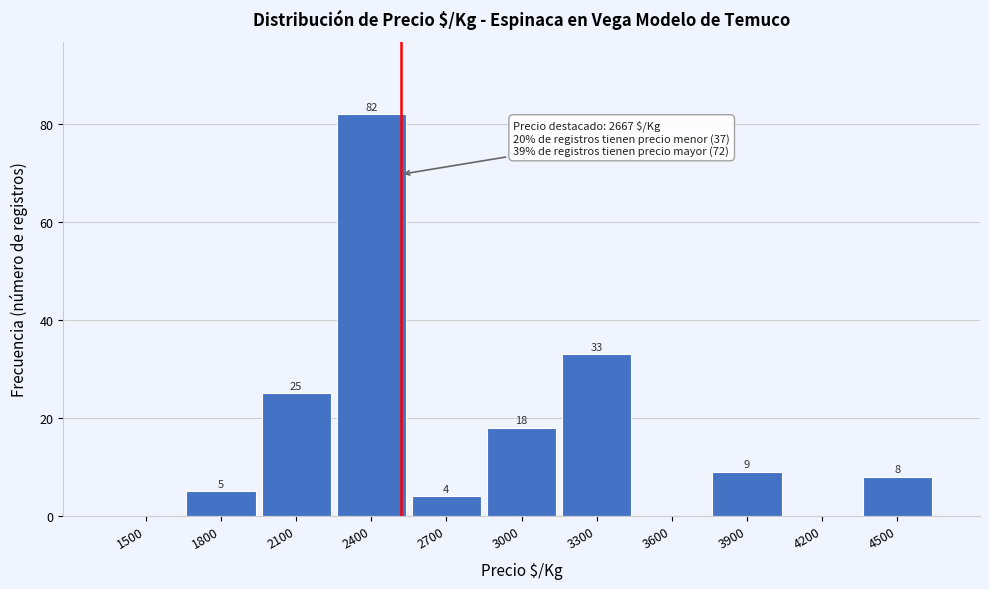

Reading left to right, extract all data points from this chart.

1500=0	1800=5	2100=25	2400=82	2700=4	3000=18	3300=33	3600=0	3900=9	4200=0	4500=8